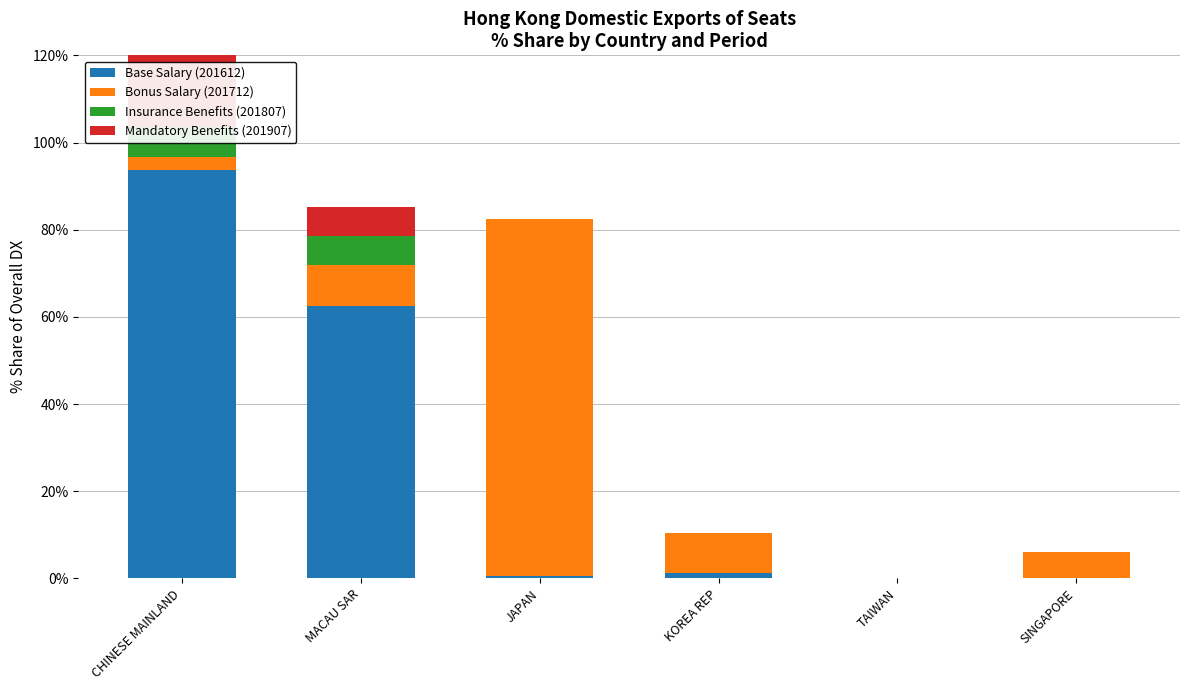

What is the label of the 2nd bar from the left?

MACAU SAR